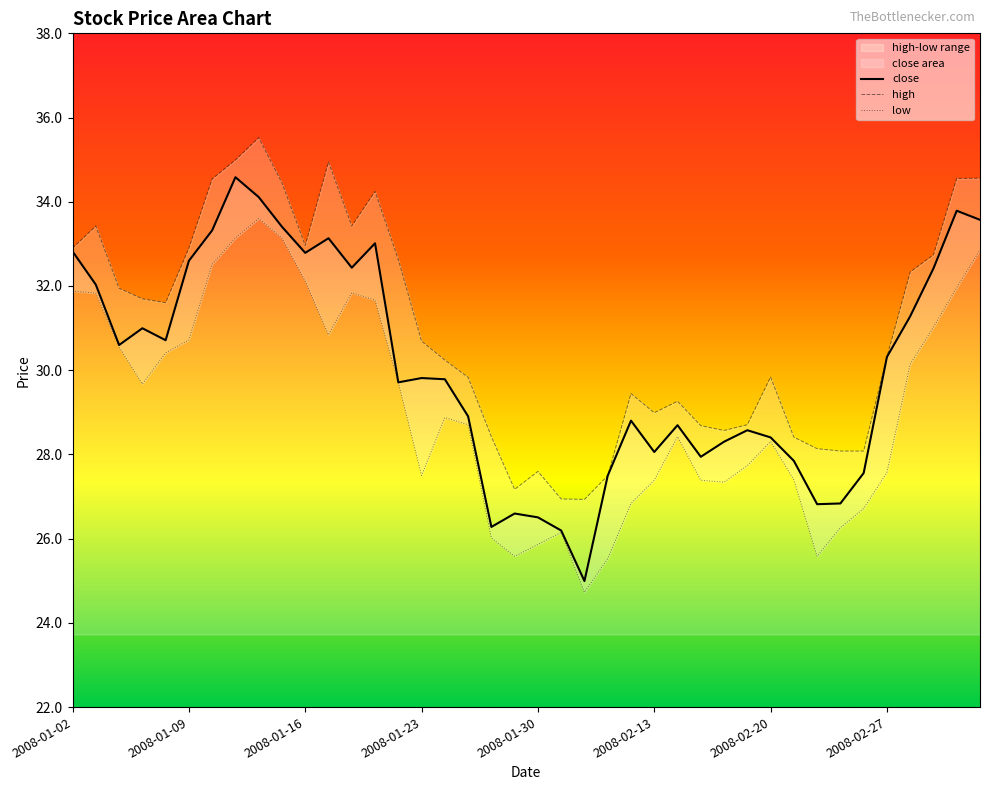

What is the maximum value shown in the chart?

34.6